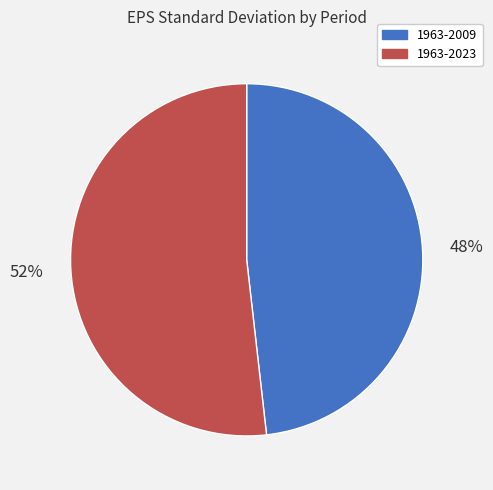

Is there a majority slice in this chart?

Yes